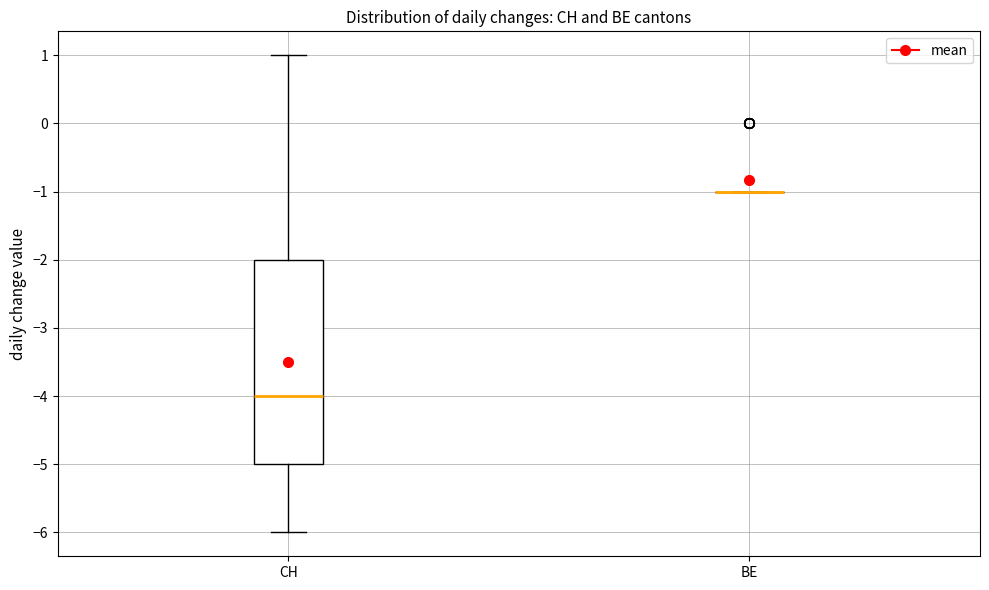

Which box is the tallest, from its lower edge to its upper edge?

CH